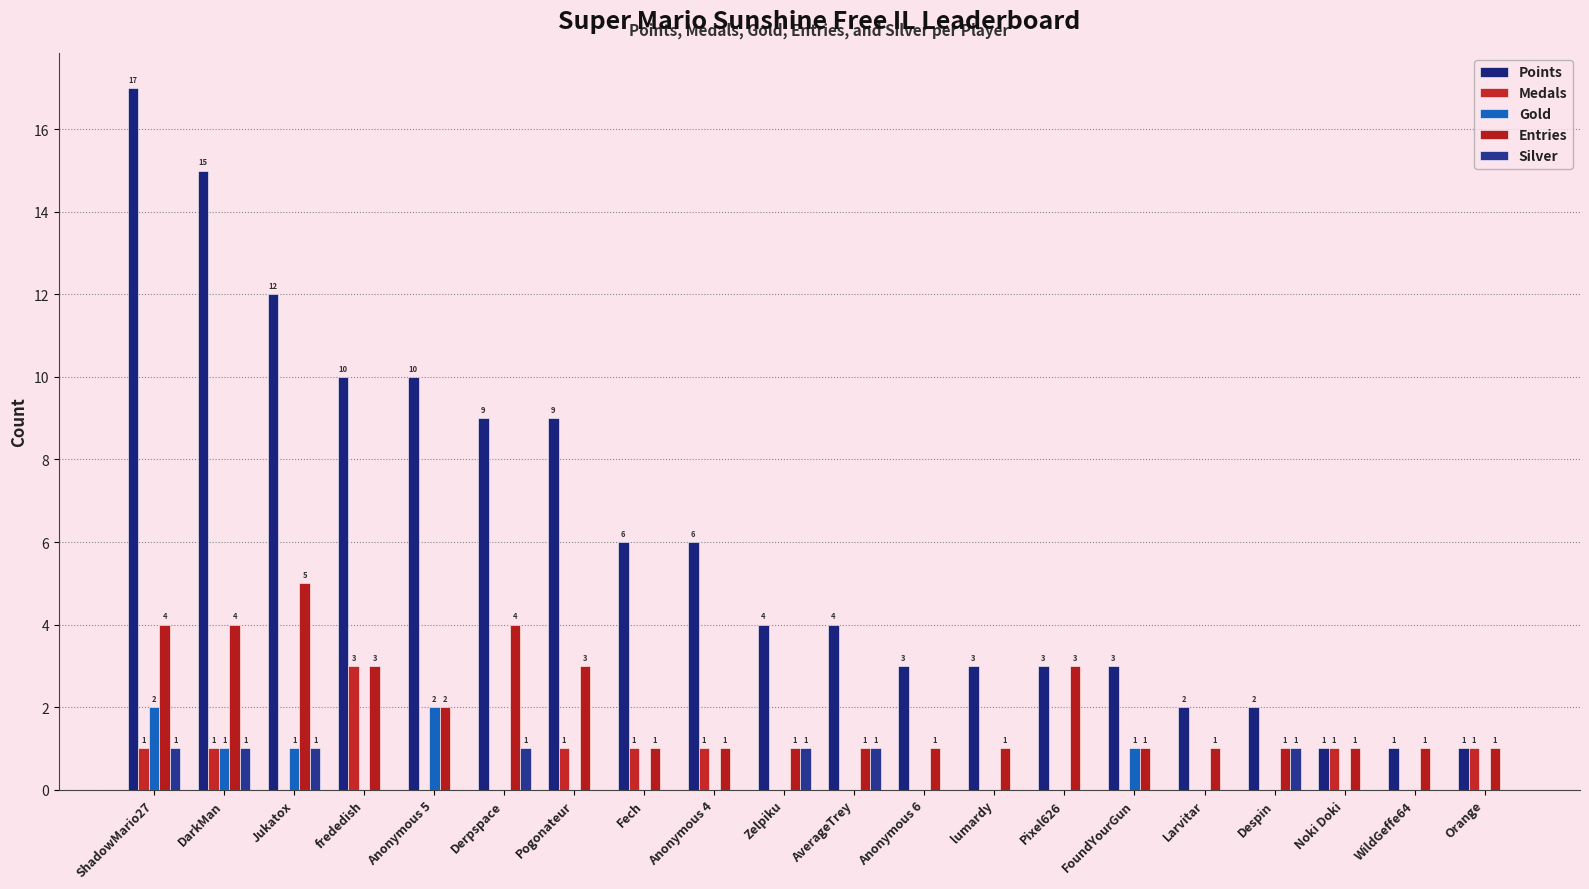

What position from the left is Noki Doki?

18